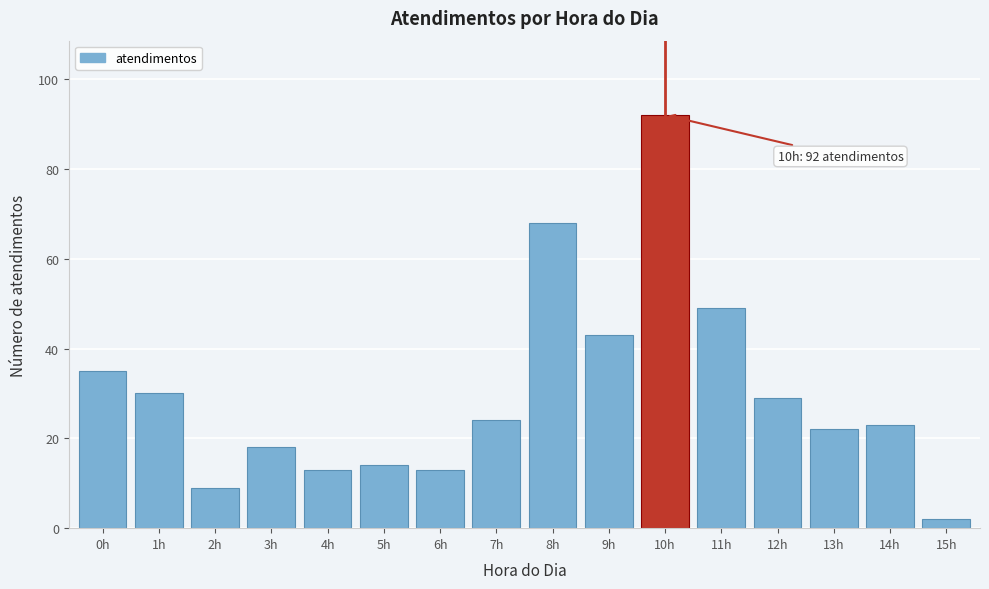

Reading right to left, list all the values displayed in this chart.

15h=2	14h=23	13h=22	12h=29	11h=49	10h=92	9h=43	8h=68	7h=24	6h=13	5h=14	4h=13	3h=18	2h=9	1h=30	0h=35